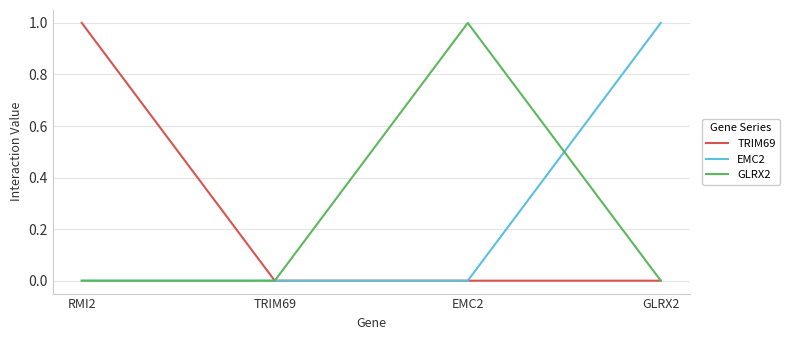

True or false: EMC2 has more than 1 points higher than both neighbors.

False